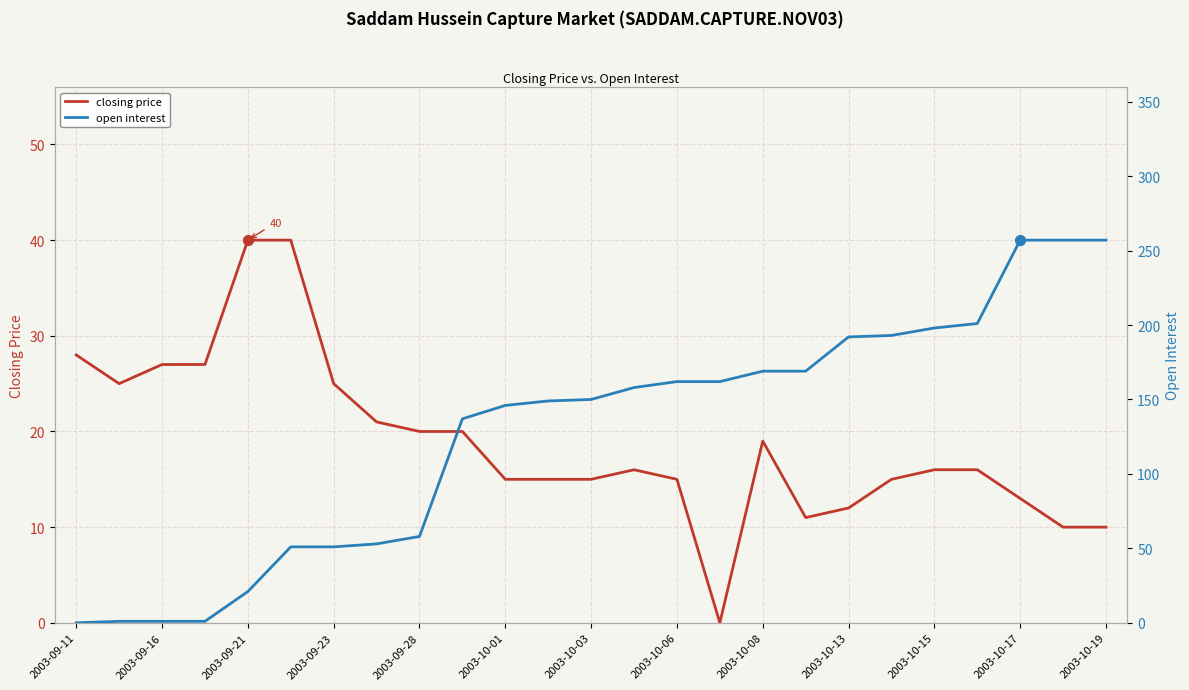

Is the value of open interest at 2003-10-15 greater than the value of closing price at 2003-10-01?

Yes